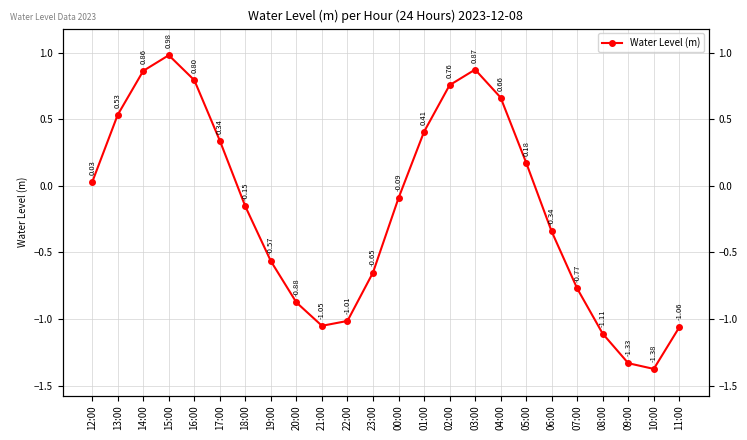

Between 11:00 and 06:00, which is larger?

06:00